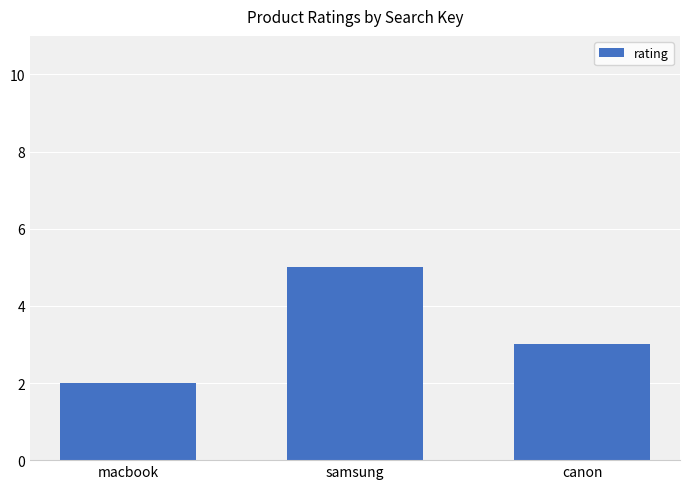

Is it true that the value at samsung is 5?

True